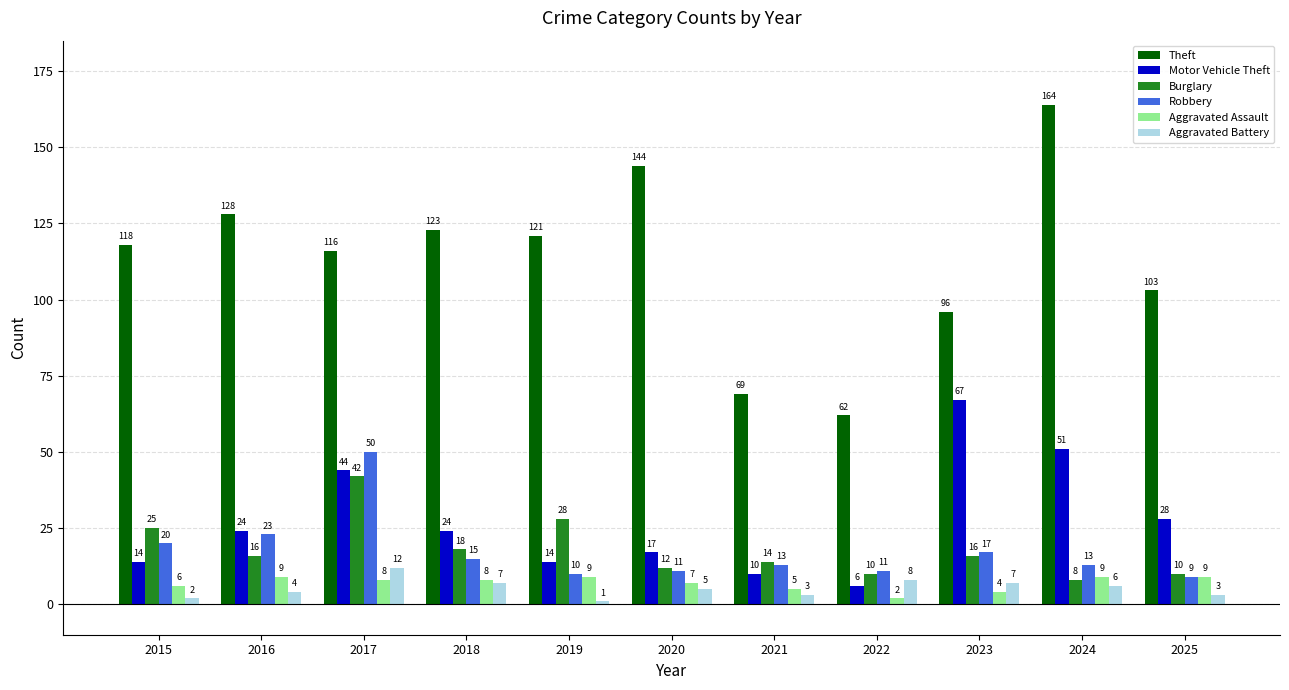

What is the total value across all series at 2018?

195